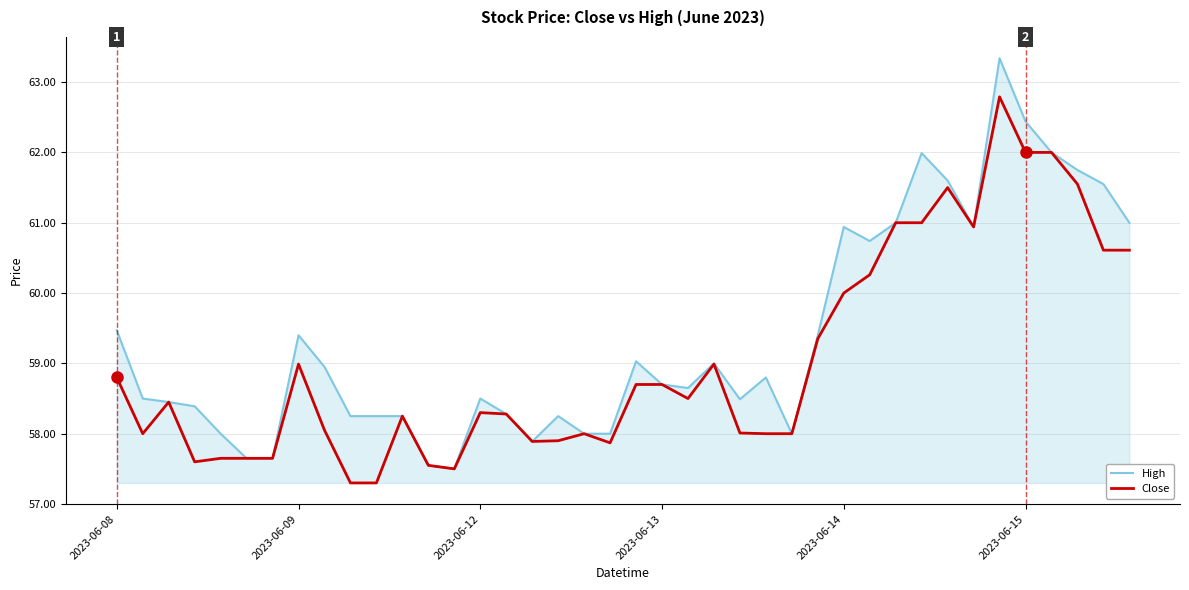

What is the highest value of the Close series?

62.8